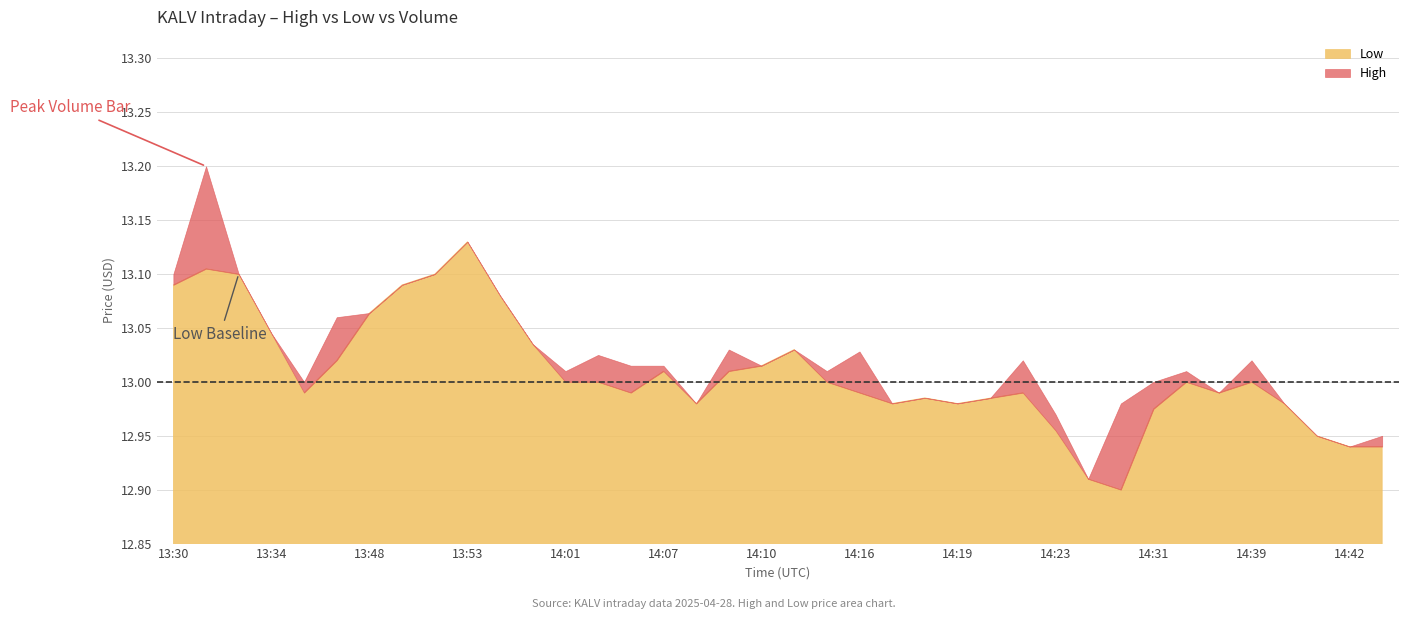

What is the value of the Low point at the 15th from the left?

13.0